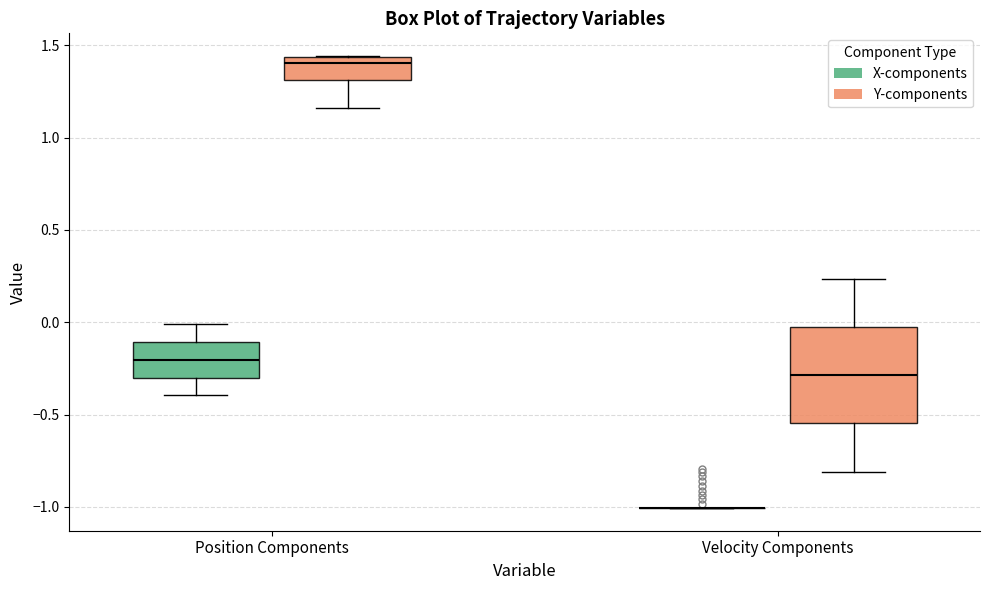

Reading left to right, transcribe this box plot: for each box, give where its median line is, the range the box spans, and where its two whiskers end, as read against the y-axis. The values are not printed on the chart, so give them approximately, as read against the axis.

Position Components (X-components): median -0.20, box -0.30 to -0.10, whiskers -0.40 to 0.00
Position Components (Y-components): median 1.40, box 1.30 to 1.45, whiskers 1.15 to 1.45
Velocity Components (X-components): box collapsed to a line at -1.00, whiskers -1.00 to -1.00
Velocity Components (Y-components): median -0.30, box -0.55 to -0.05, whiskers -0.80 to 0.25